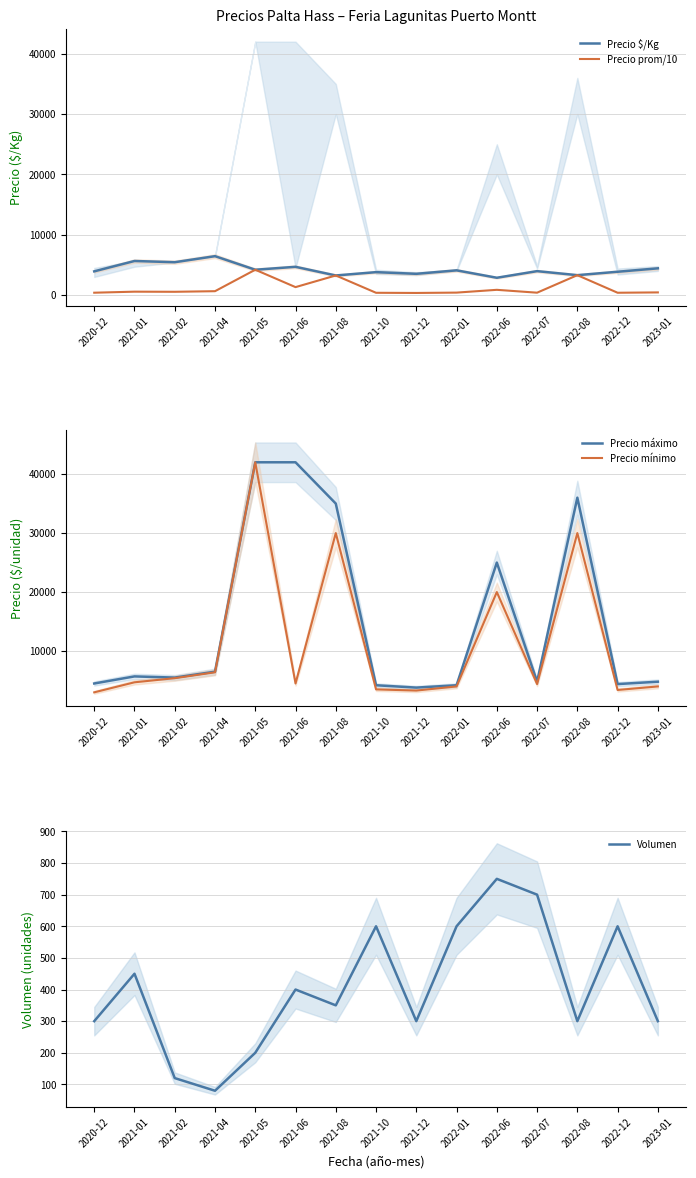

Count the number of categories in the chart.

15